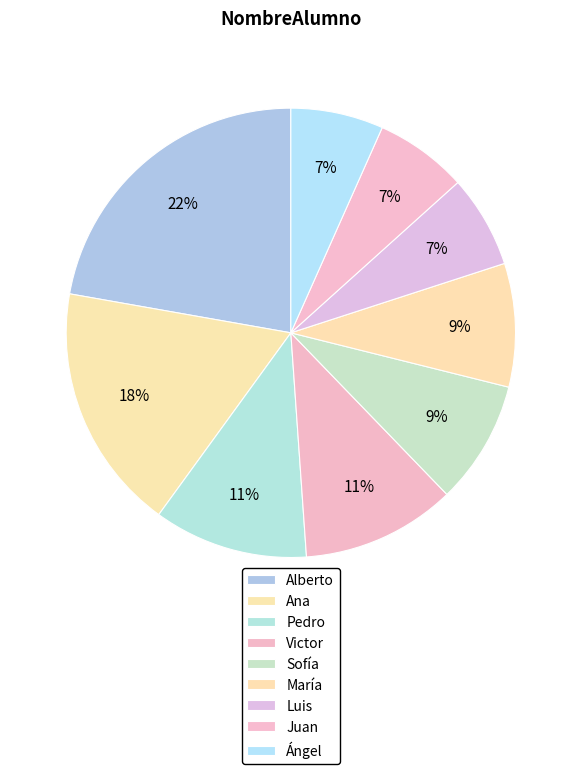

How many segments does this pie chart have?

9